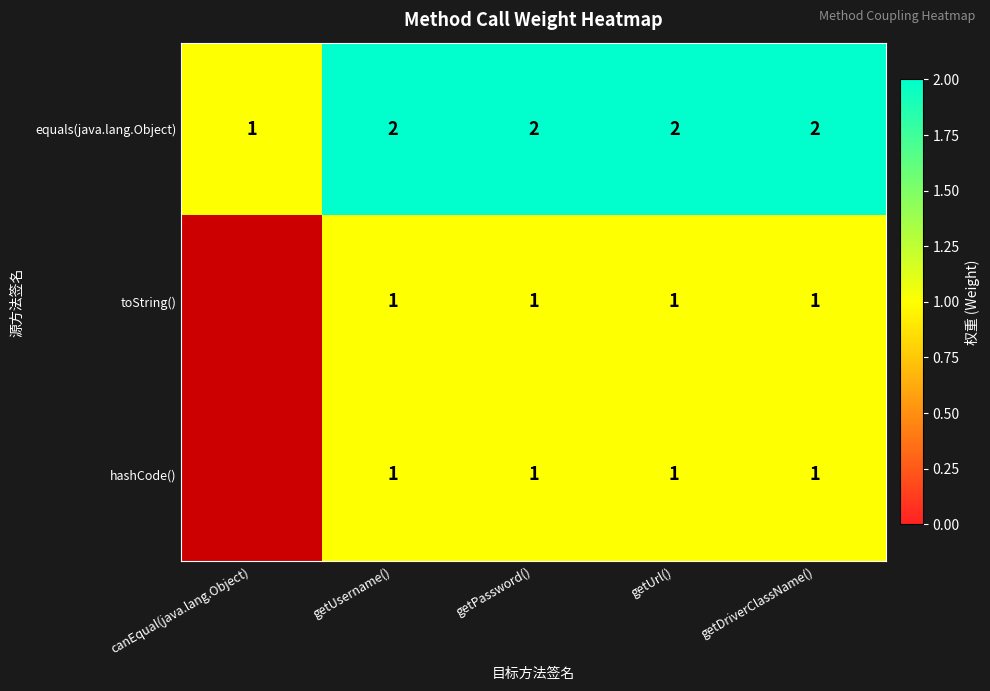

What is the sum of all equals(java.lang.Object) values?

9